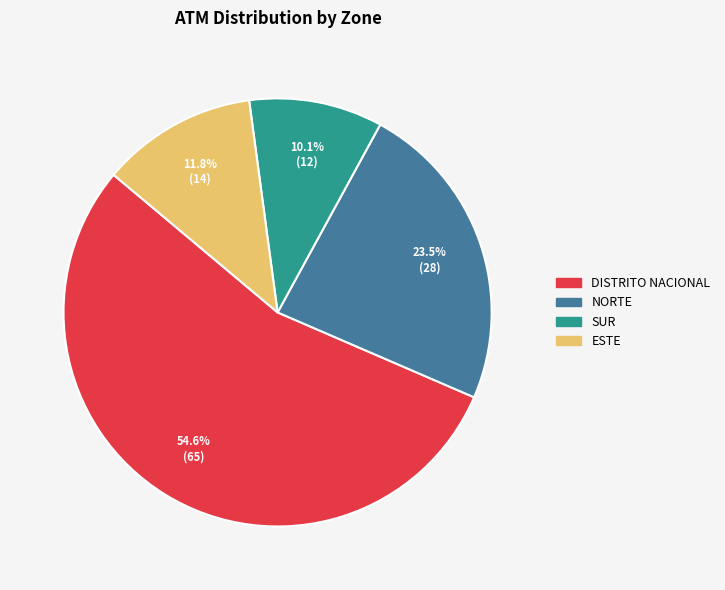

What is the ratio of the value at ESTE to the value at DISTRITO NACIONAL?

0.2